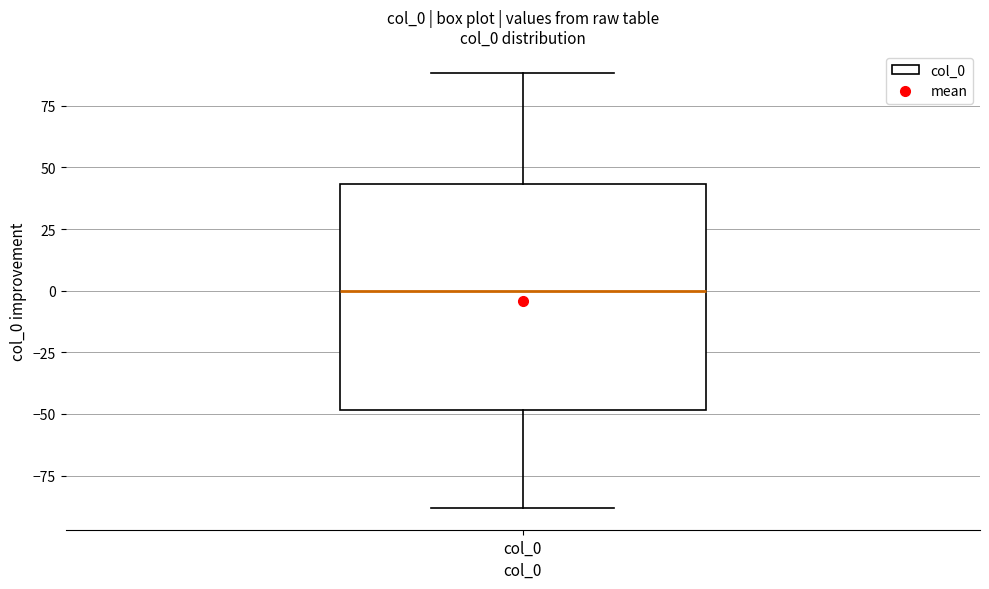

Read this box plot against the y-axis: the position of the median line, the range covered by the box, and the ends of both whiskers. The values are not printed on the chart, so give them approximately, as read against the axis.

median 0, box -50 to 45, whiskers -90 to 90